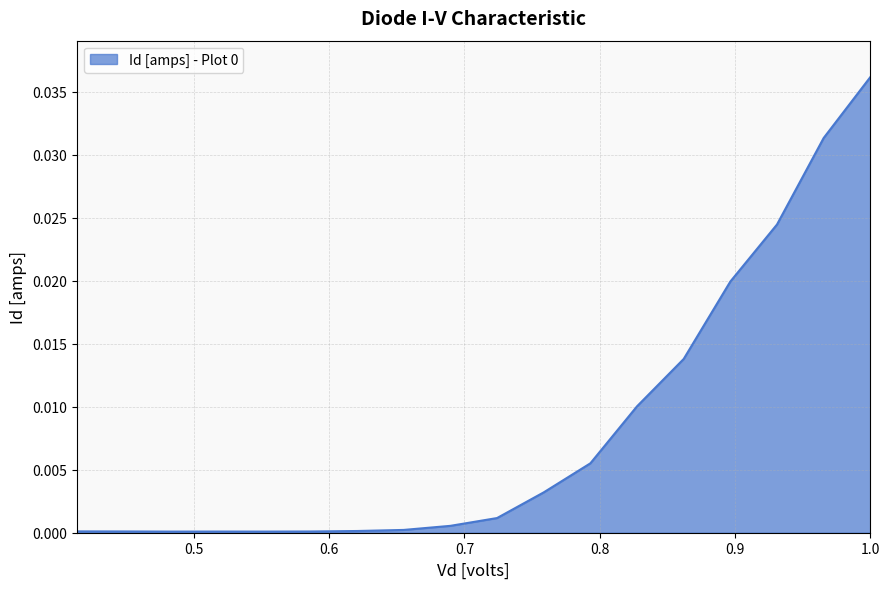

What is the label of the 9th point from the right?

0.724138